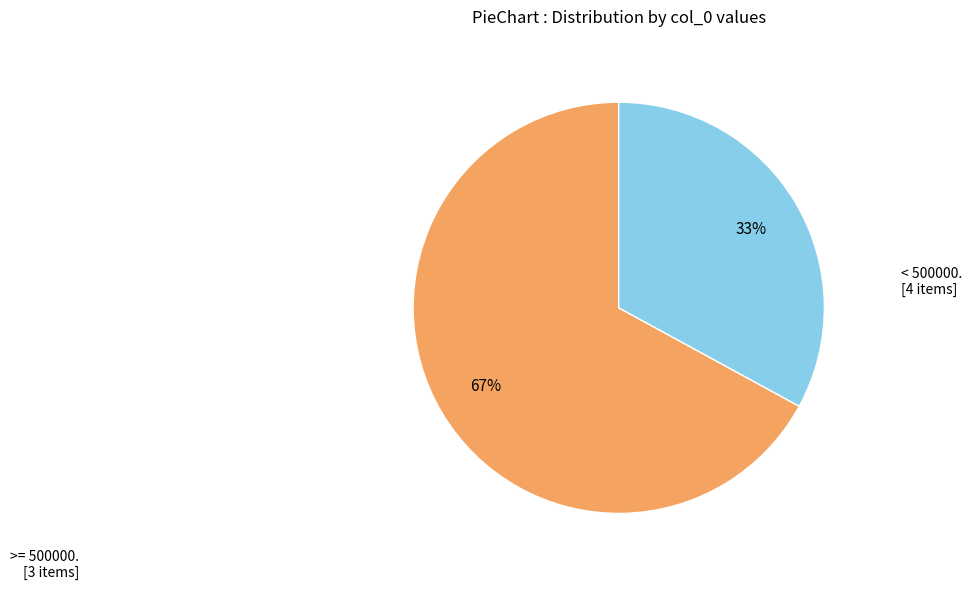

To the nearest percent, what is the difference between the largest and smallest slice percentages?

34%